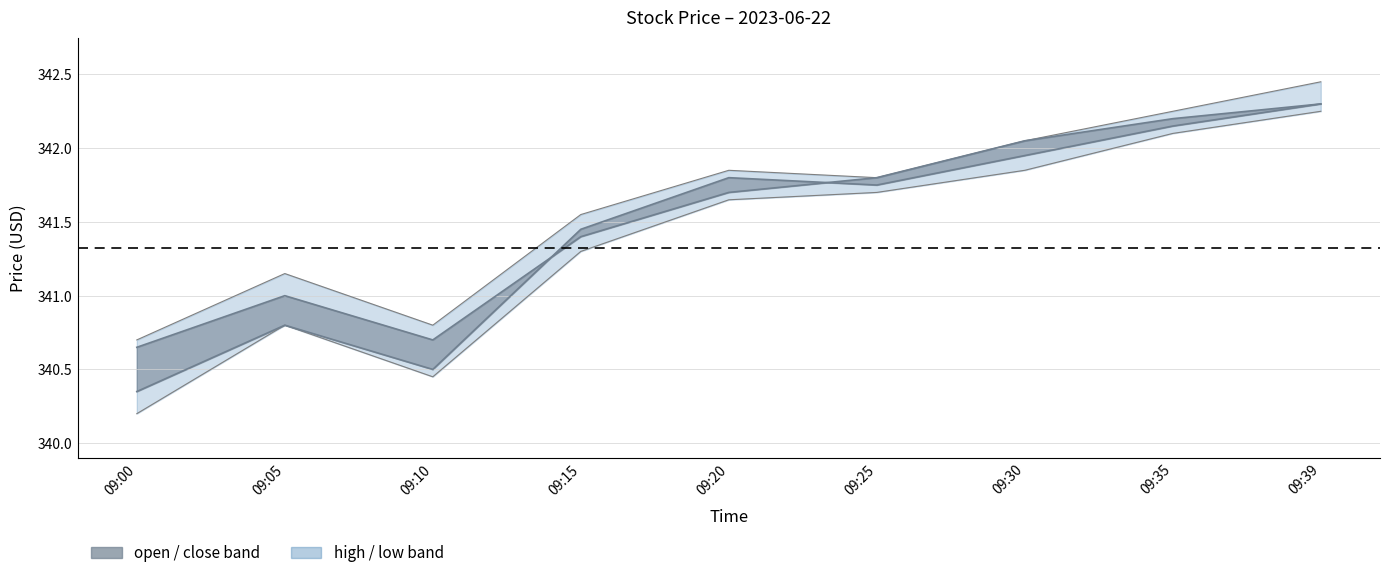

Which category has the lowest value in the close series?

09:00